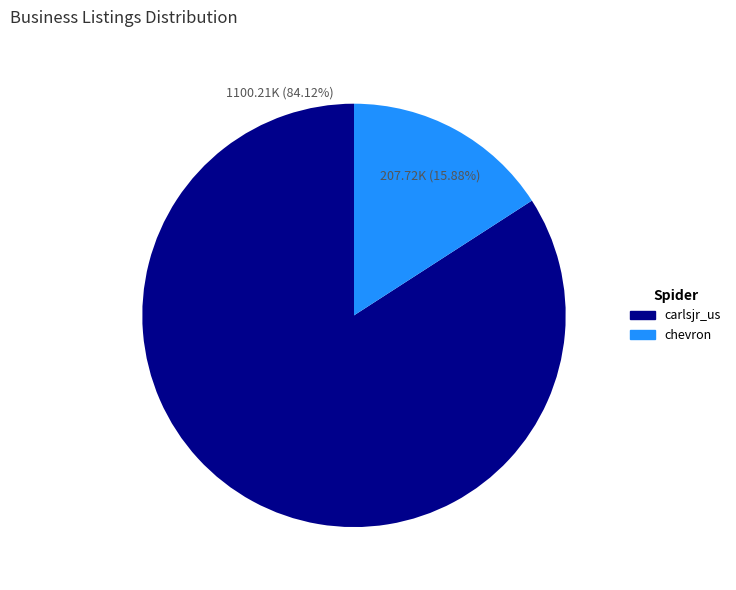

Which category has the biggest portion of the pie?

carlsjr_us